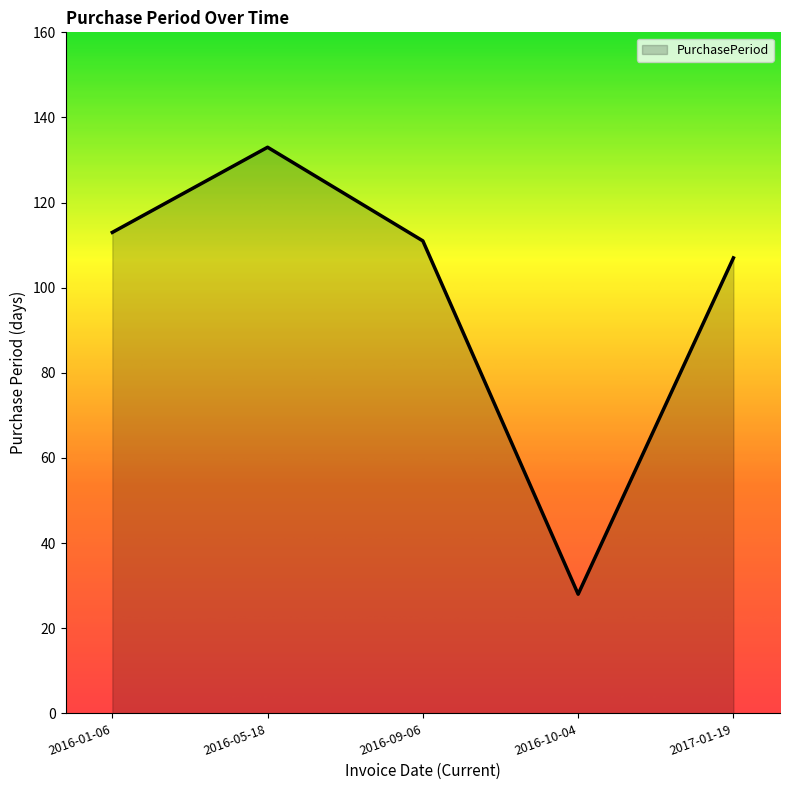

Where is the first local minimum?

2016-10-04